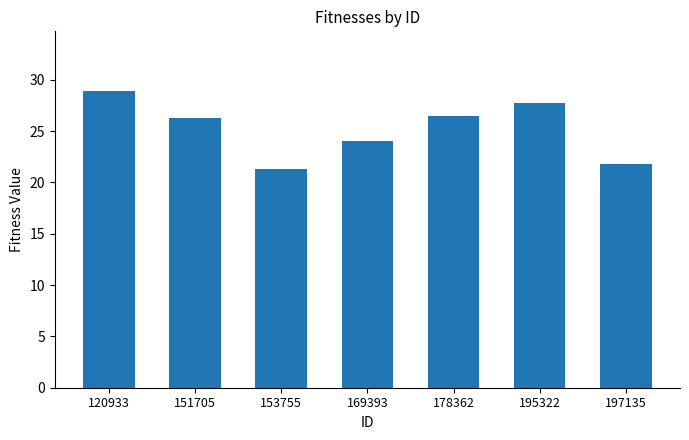

Reading left to right, what are all the values shown in this chart?

28.9	26.3	21.3	24.0	26.5	27.8	21.8